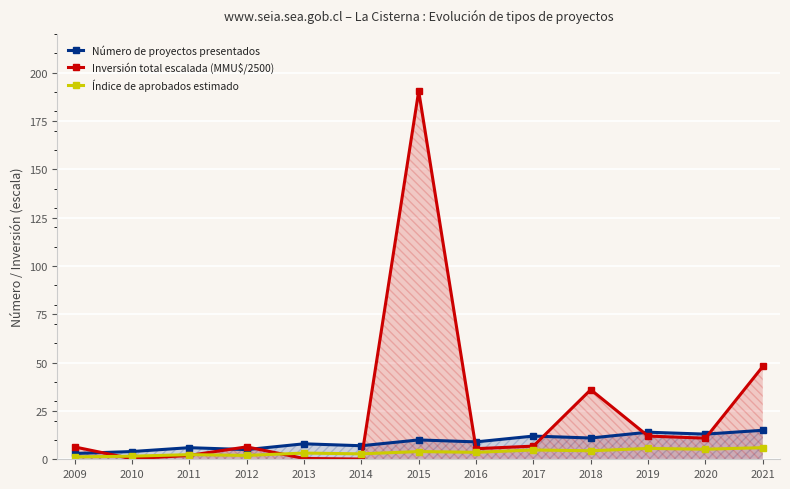

At which category does Índice de aprobados estimado reach its first local valley?

2012